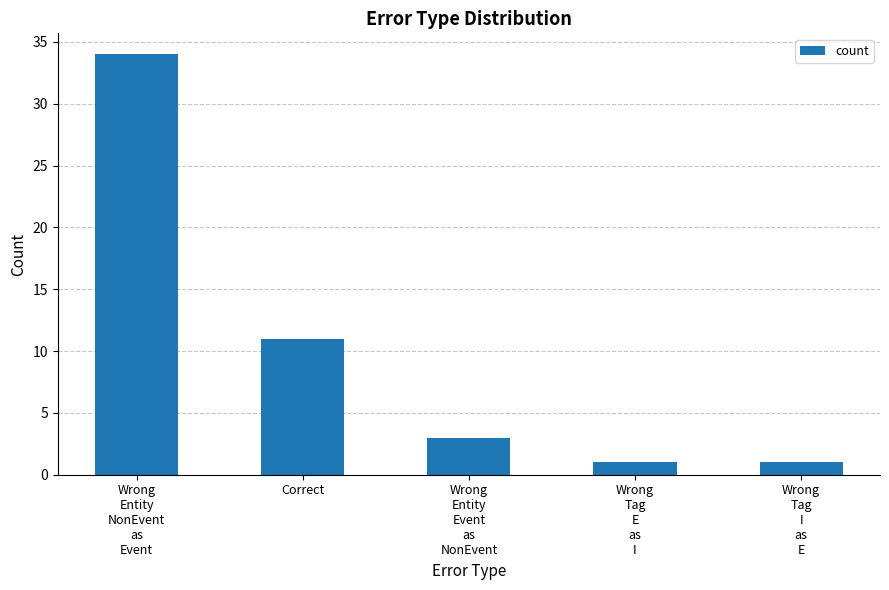

What is the sum of the values at Correct and Wrong
Tag
E
as
I?

12